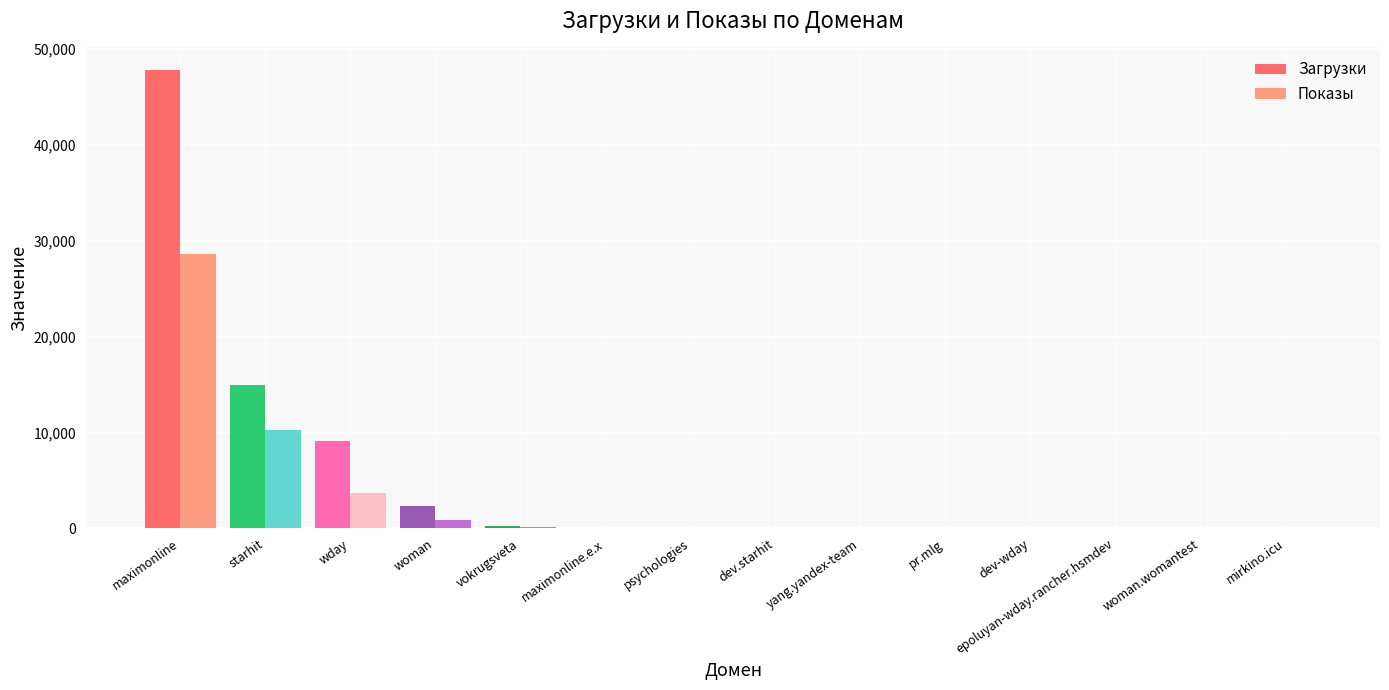

Rank the categories by Загрузки value from lowest to highest.

mirkino.icu, dev-wday, epoluyan-wday.rancher.hsmdev, woman.womantest, dev.starhit, yang.yandex-team, pr.mlg, psychologies, maximonline.e.x, vokrugsveta, woman, wday, starhit, maximonline